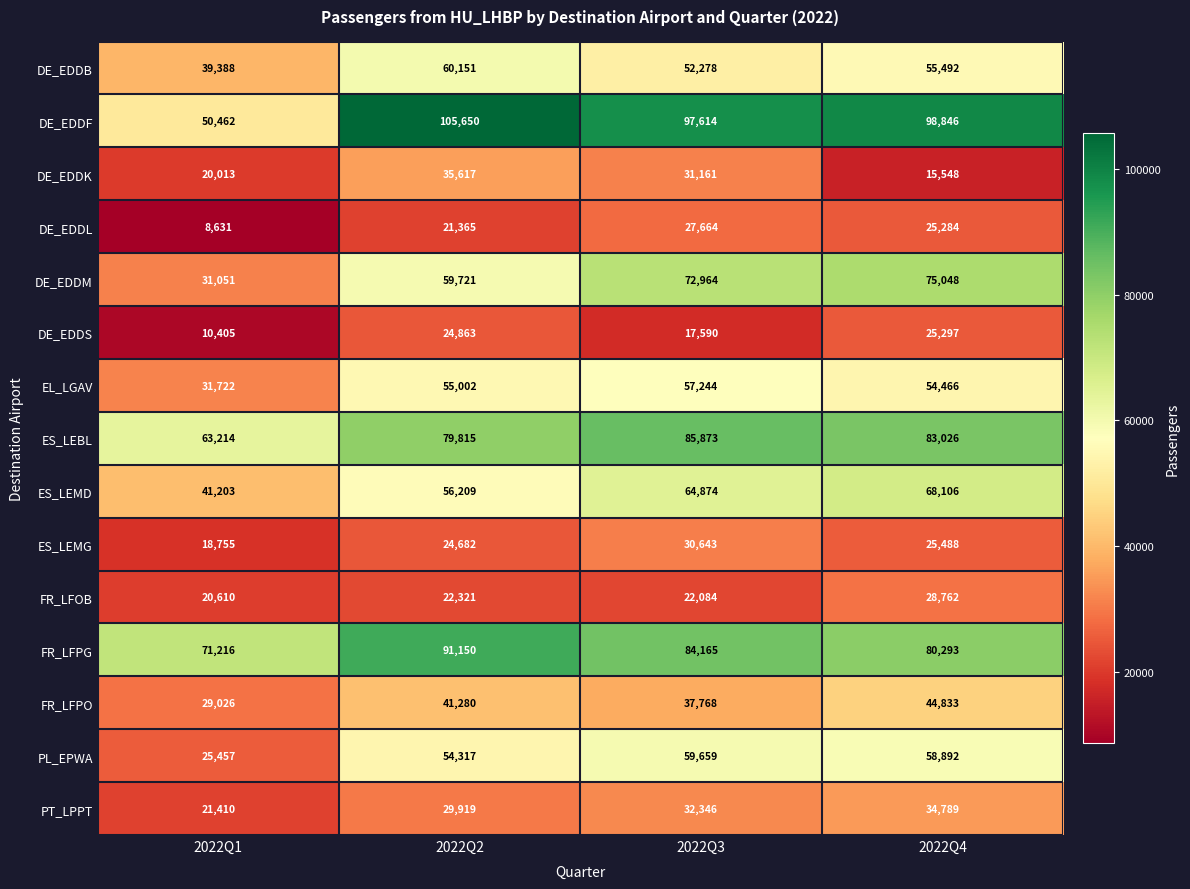

What is the minimum value shown in the chart?

8631